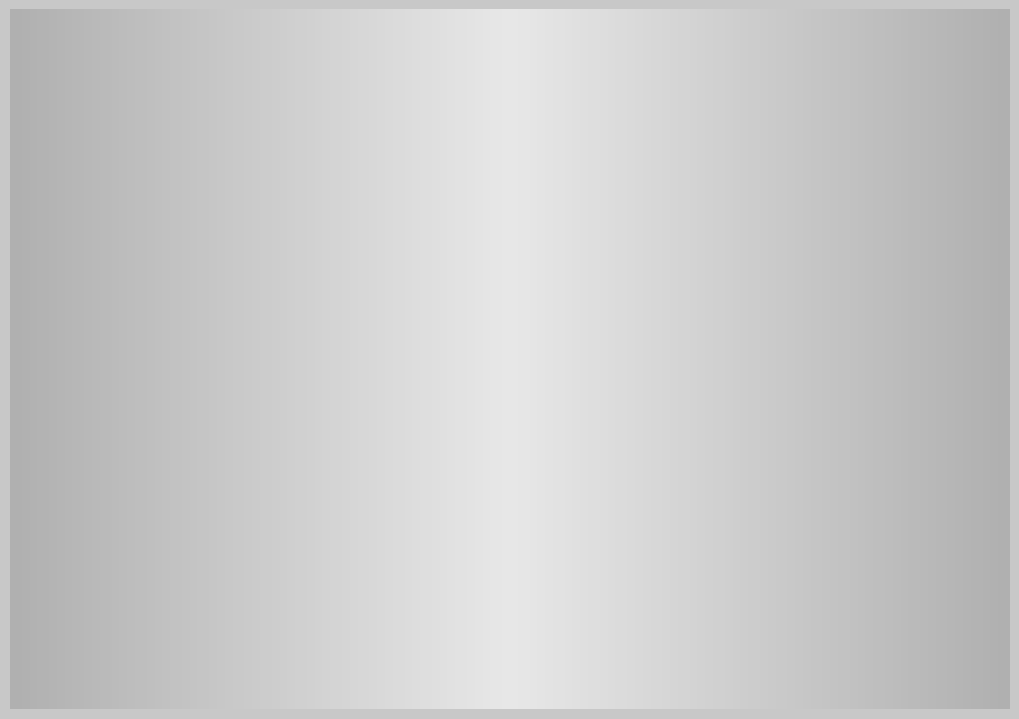

What is the ratio of the value at Ultra to the value at Low?

0.1